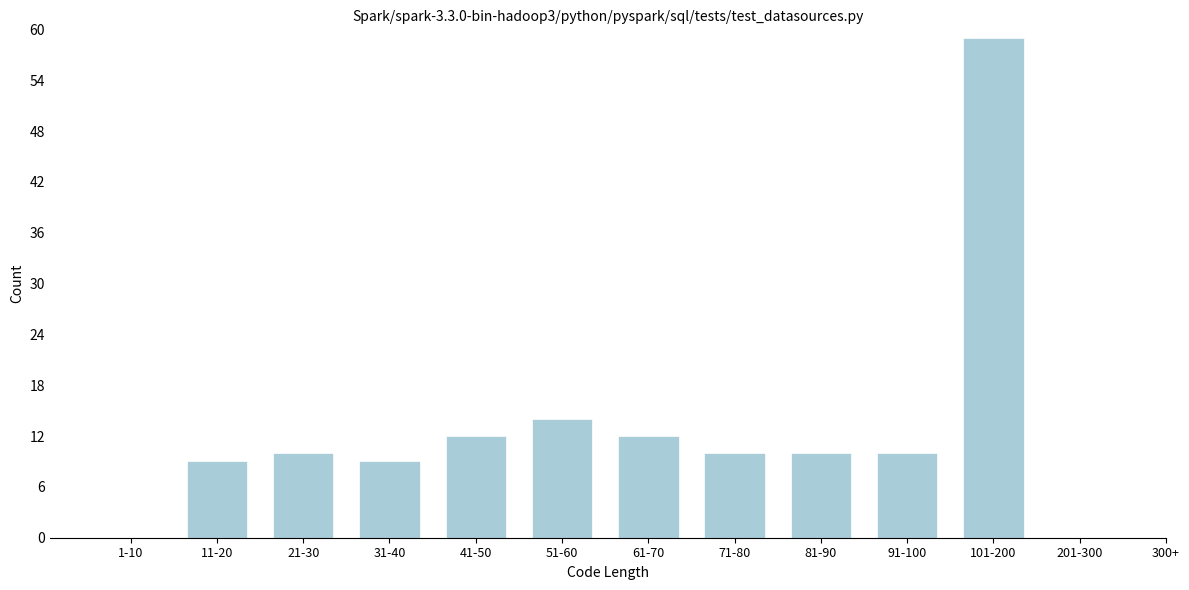

Reading left to right, transcribe all the data shown in this chart.

1-10=0	11-20=9	21-30=10	31-40=9	41-50=12	51-60=14	61-70=12	71-80=10	81-90=10	91-100=10	101-200=59	201-300=0